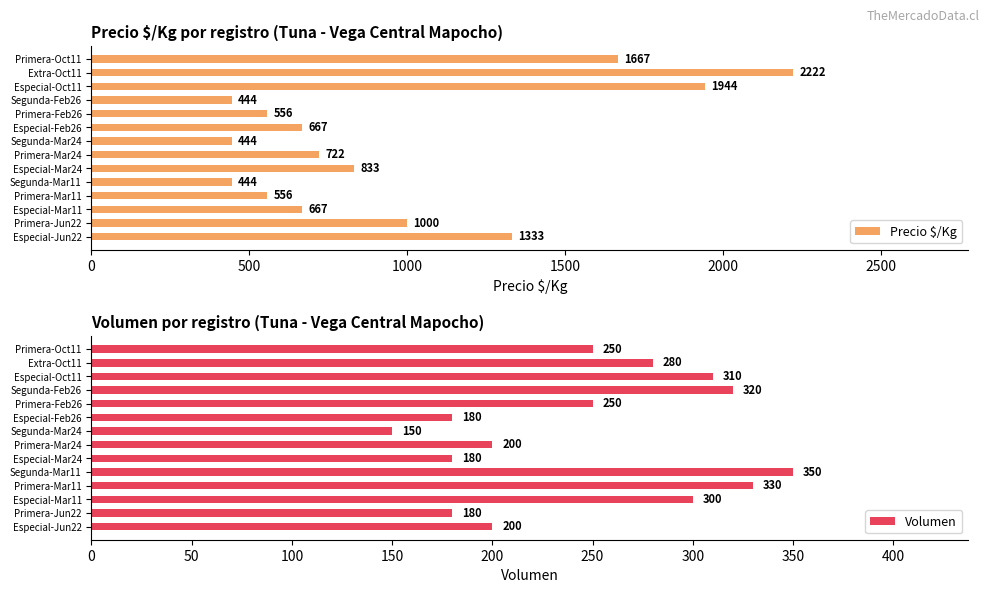

The Precio $/Kg series shows 664 at Segunda-Mar24. True or false?

False